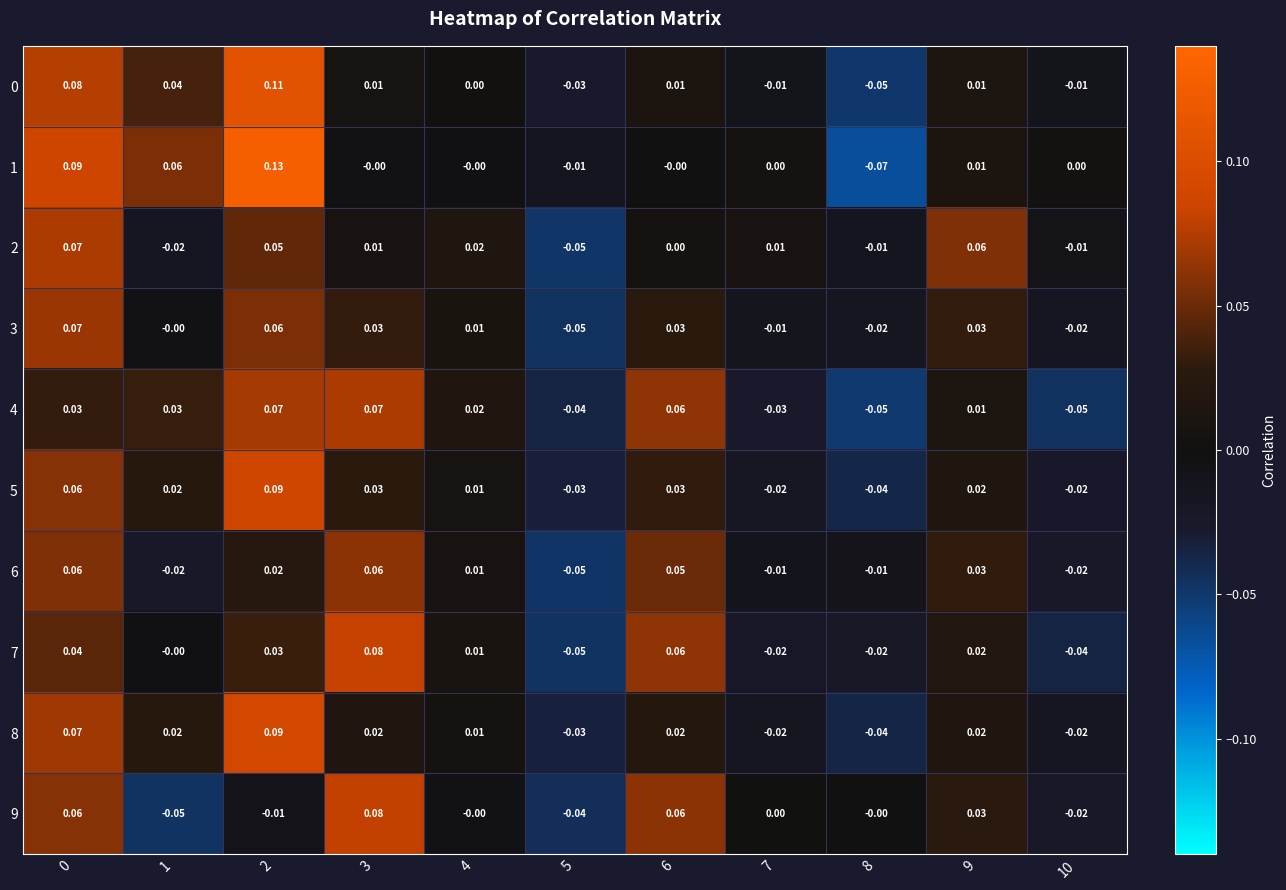

Which has a higher value, 10 or 9?

9